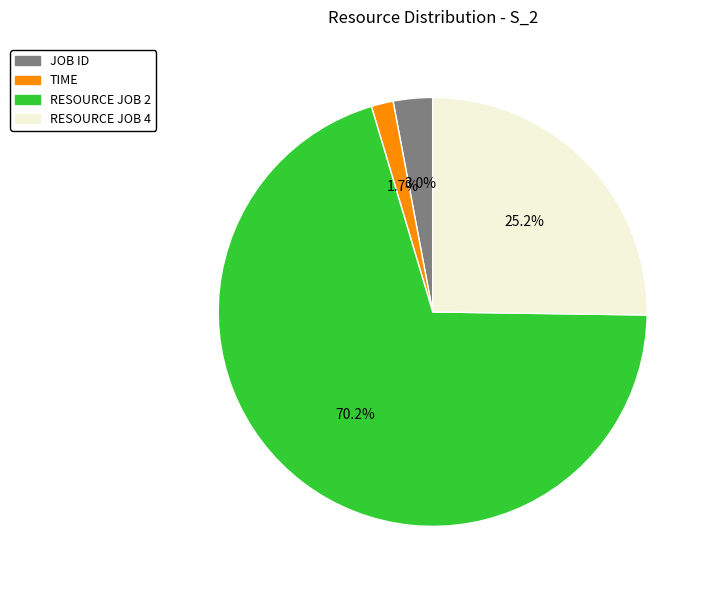

Does any single category account for the majority?

Yes